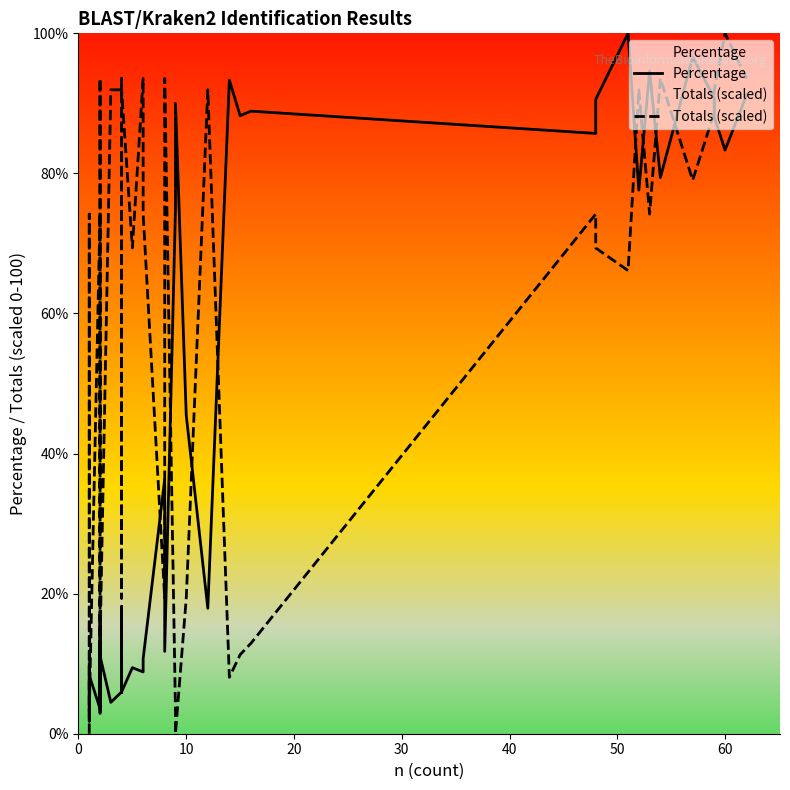

How many times do Percentage and Totals (scaled) cross each other?

17